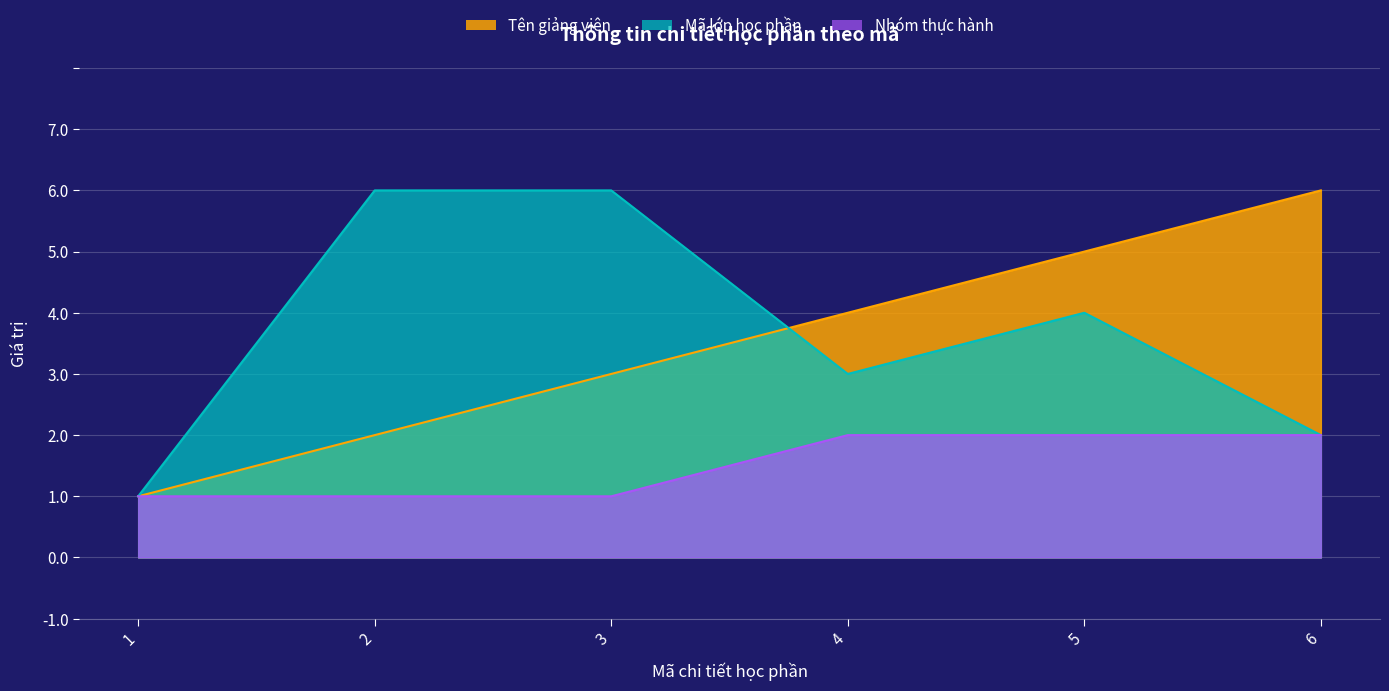

True or false: Nhóm thực hành and Mã lớp học phần intersect in this chart.

False